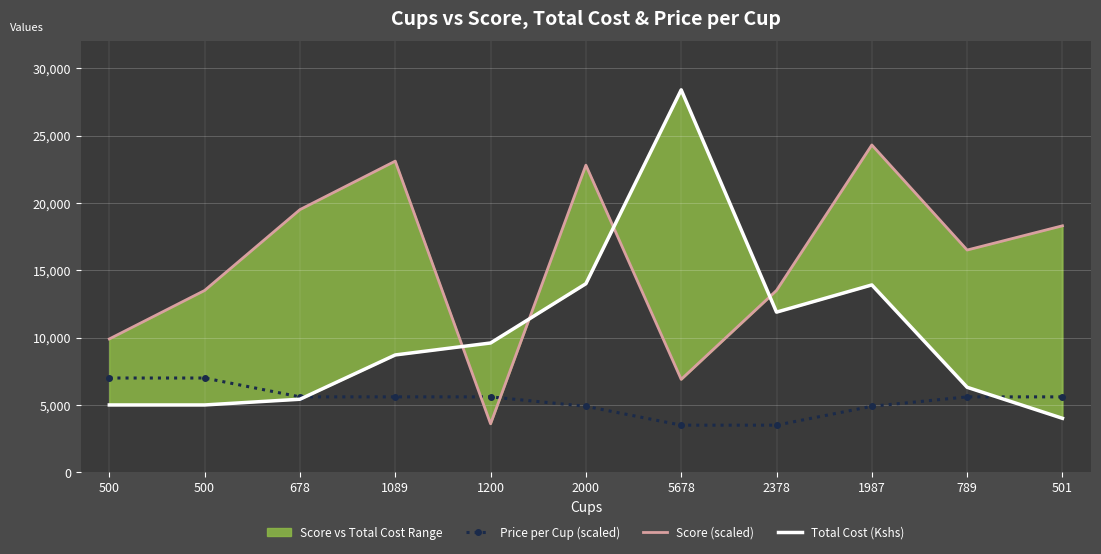

True or false: Score (scaled) has a value of 13500 at 500.

True